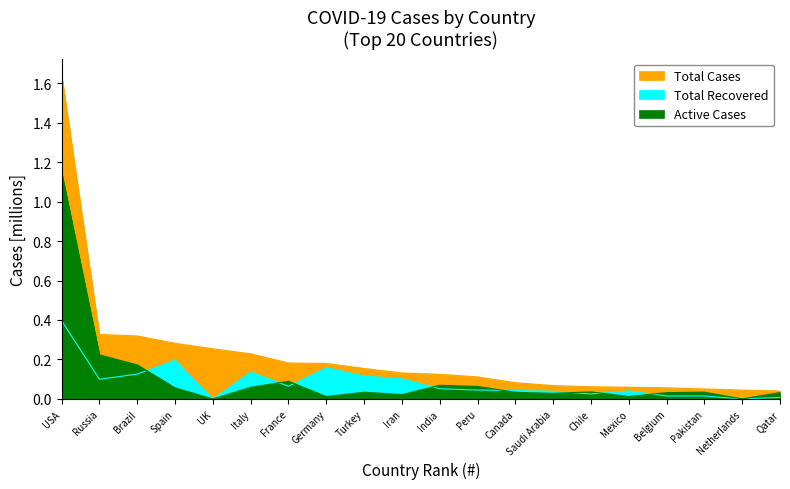

How many lines are shown in the chart?

3